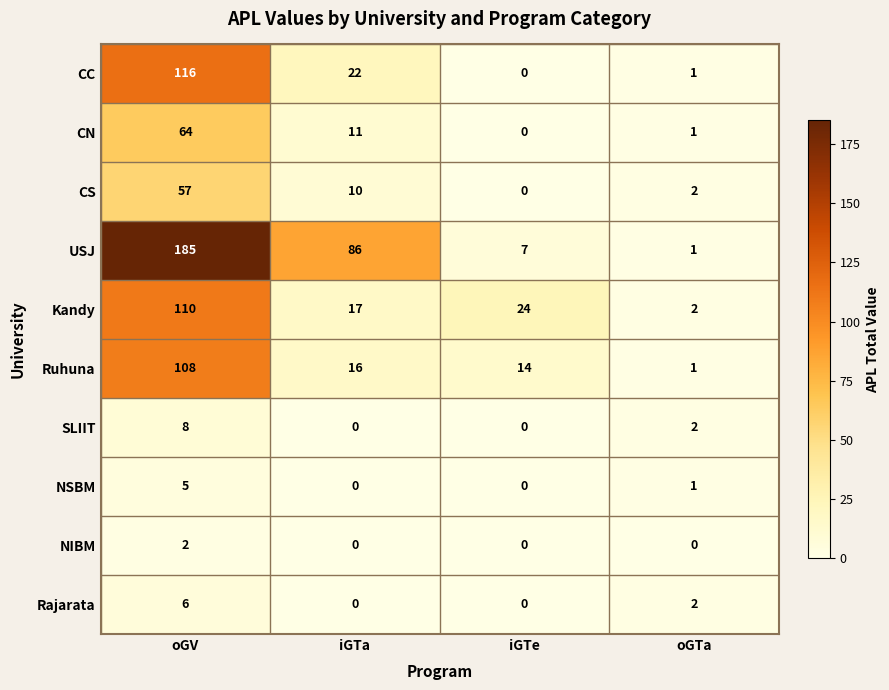

At which label is CN closest to 32?

iGTa